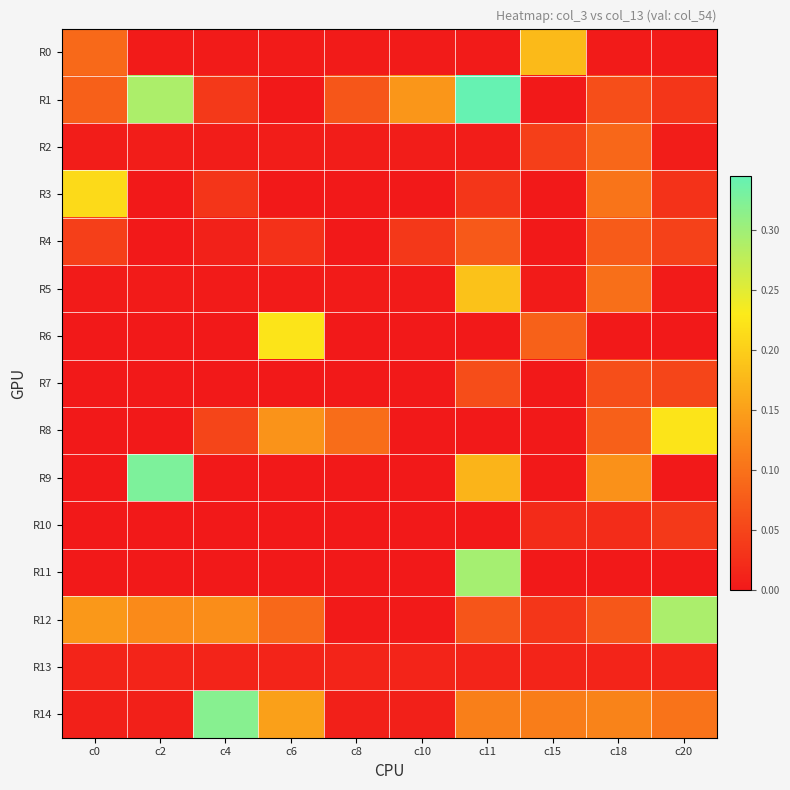

At how many categories does at least one series exceed 0?

10